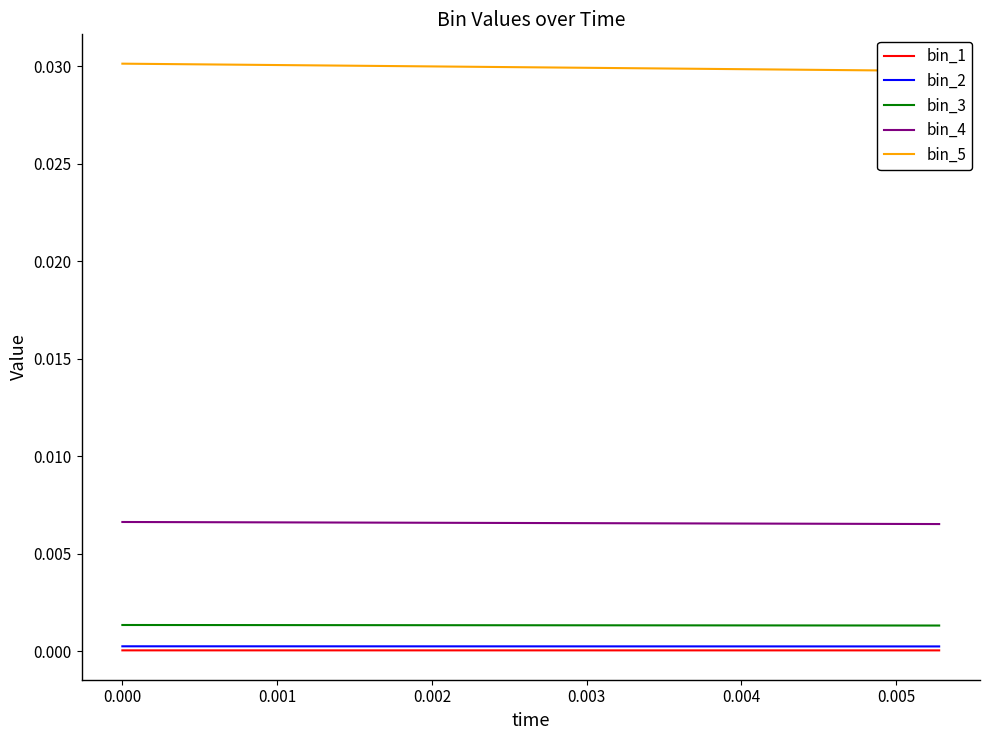

True or false: bin_4 and bin_3 cross at least once.

False